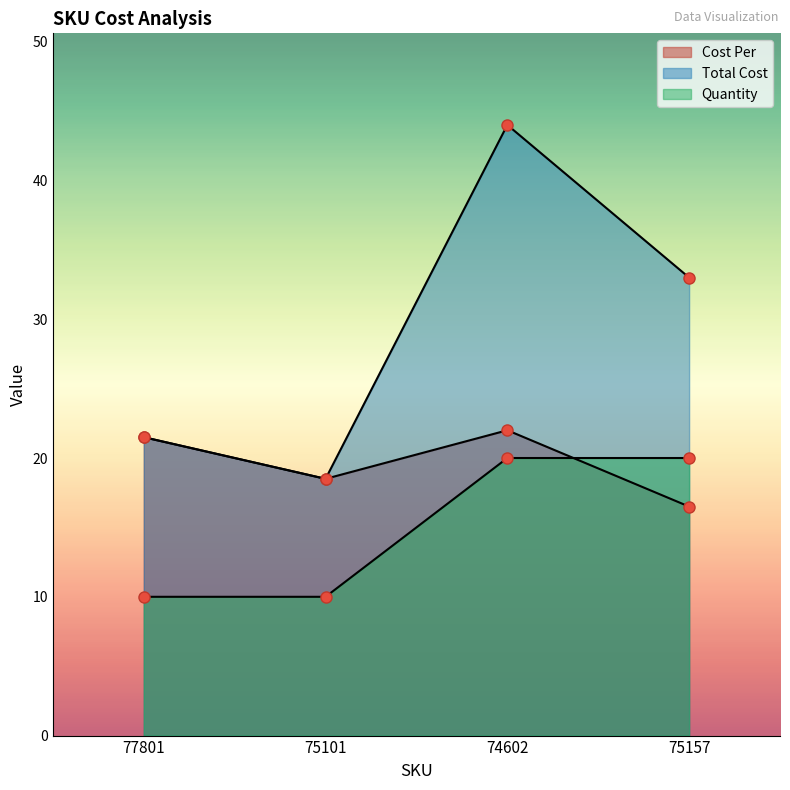

Which series has the widest spread of values?

Total Cost